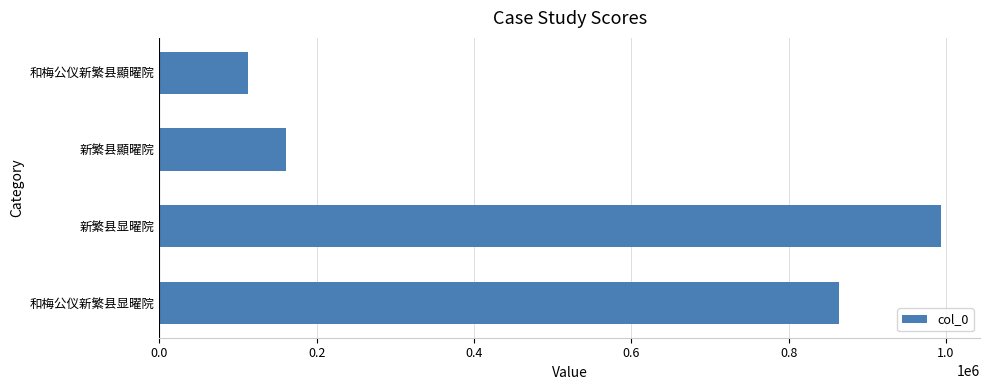

What is the ratio of the value at 新繁县顯曜院 to the value at 和梅公仪新繁县顯曜院?

1.4